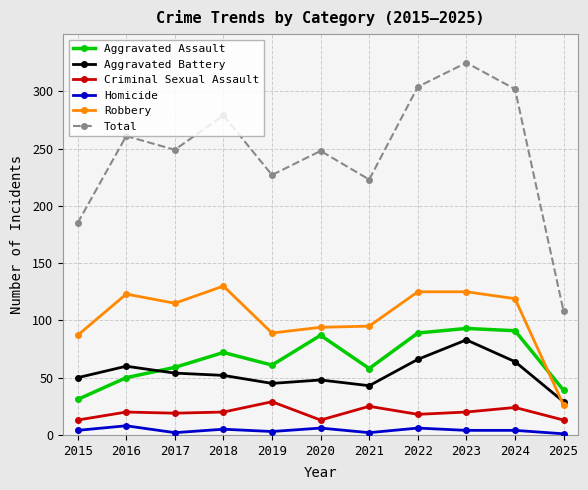

What is the difference between the maximum and minimum values in the Total series?

217